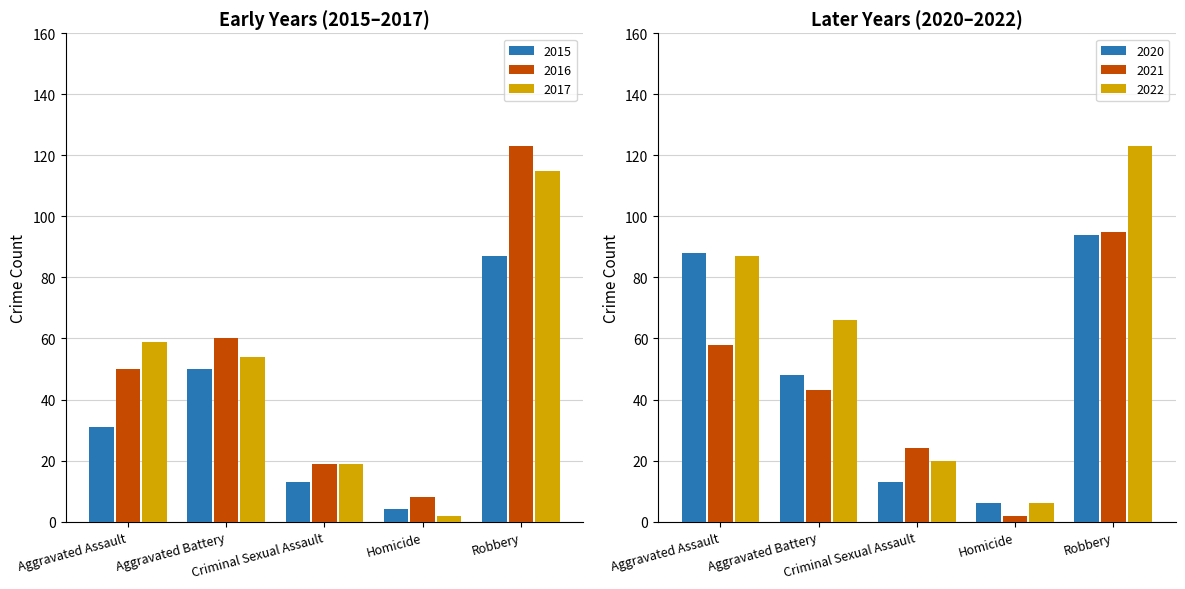

What is the label of the 3rd bar from the right?

Criminal Sexual Assault